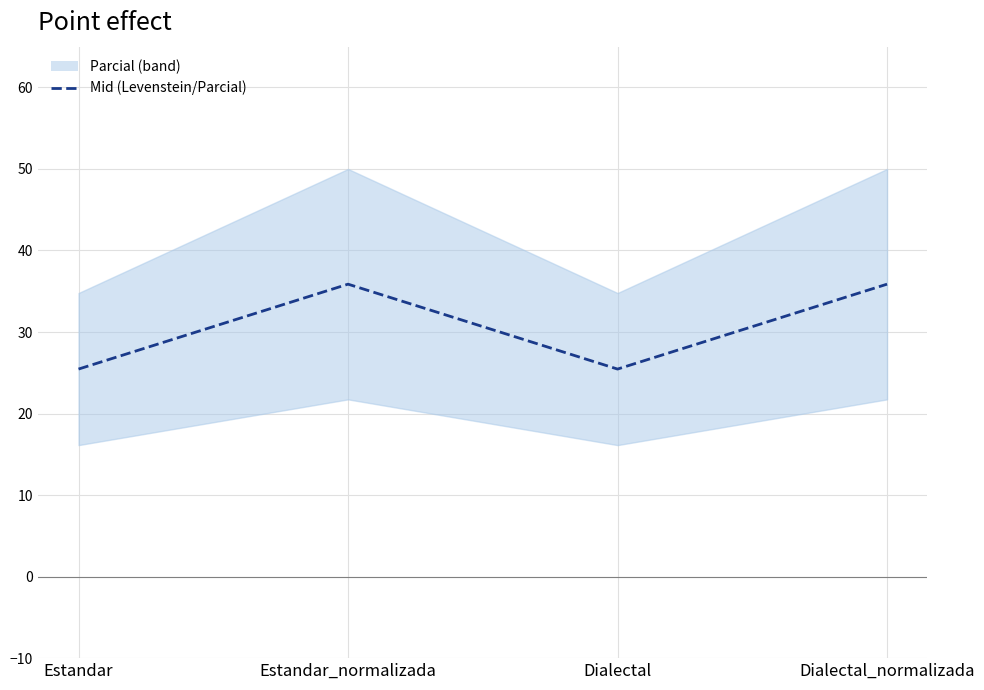

True or false: the data has more than 0 interior local peaks.

True